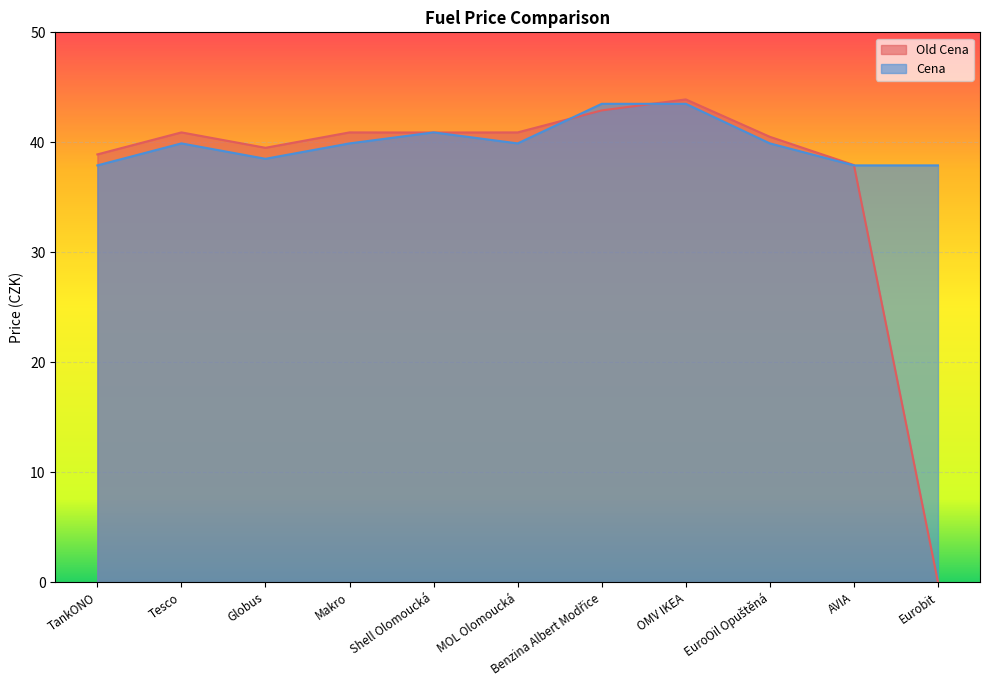

At which label does Old Cena reach its minimum?

Eurobit